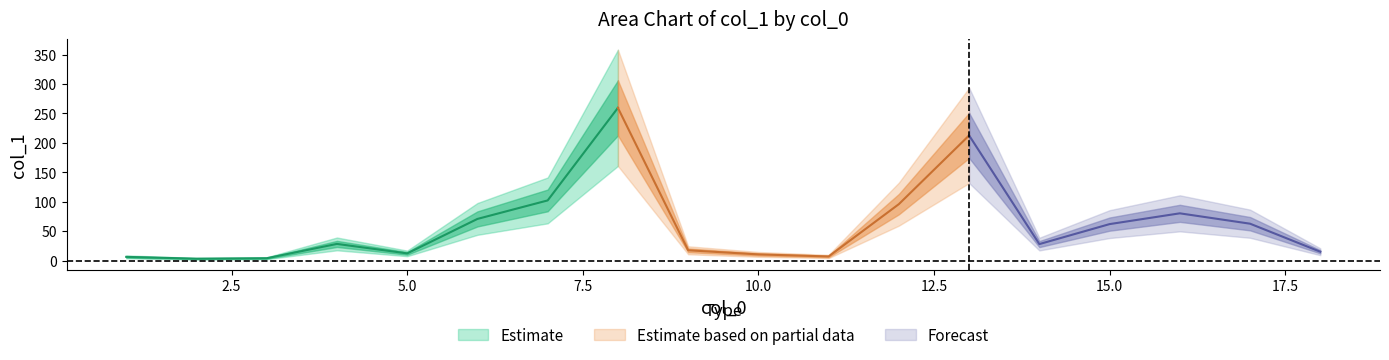

Reading left to right, list all the values displayed in this chart.

1=6.6	2=3.5	3=4.3	4=28.6	5=12.5	6=71.0	7=102.4	8=259.5	9=17.8	10=10.8	11=7.3	12=96.1	13=212.7	14=28.3	15=62.2	16=80.5	17=62.9	18=15.3